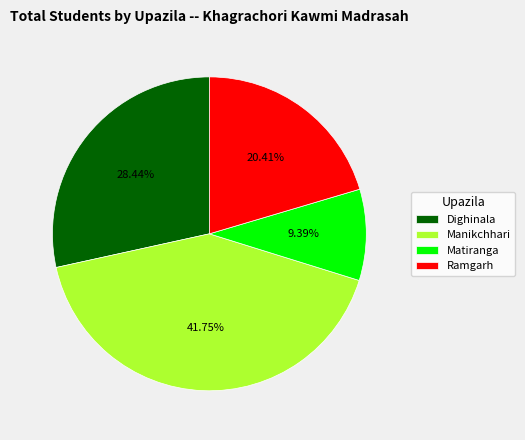

To the nearest percent, what percentage of the pie is Ramgarh?

20%